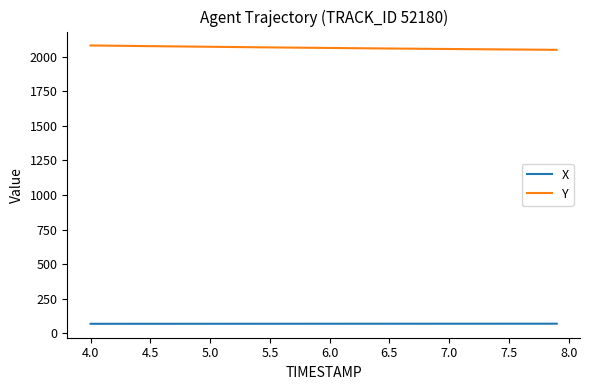

What are all the series names shown in the legend?

X, Y